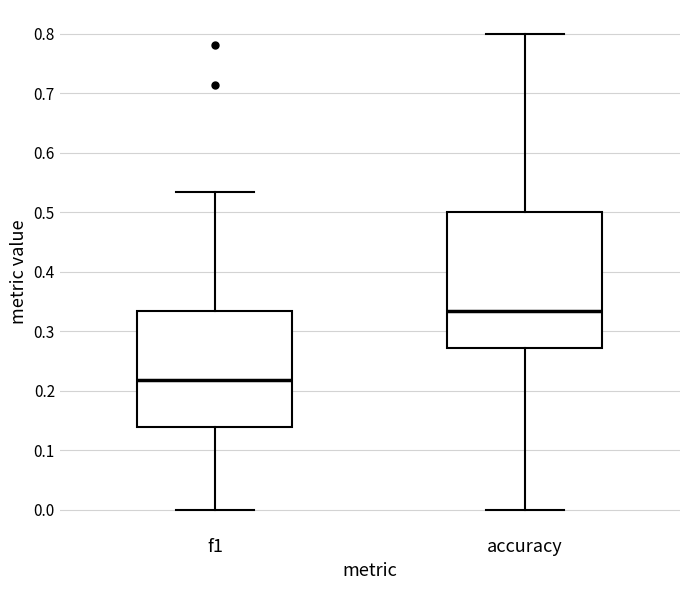

Reading left to right, read every box against the y-axis: the position of its median line, the range the box covers, and the ends of its whiskers. The values are not printed on the chart, so give them approximately, as read against the axis.

f1: median 0.22, box 0.14 to 0.33, whiskers 0.00 to 0.53
accuracy: median 0.33, box 0.27 to 0.50, whiskers 0.00 to 0.80